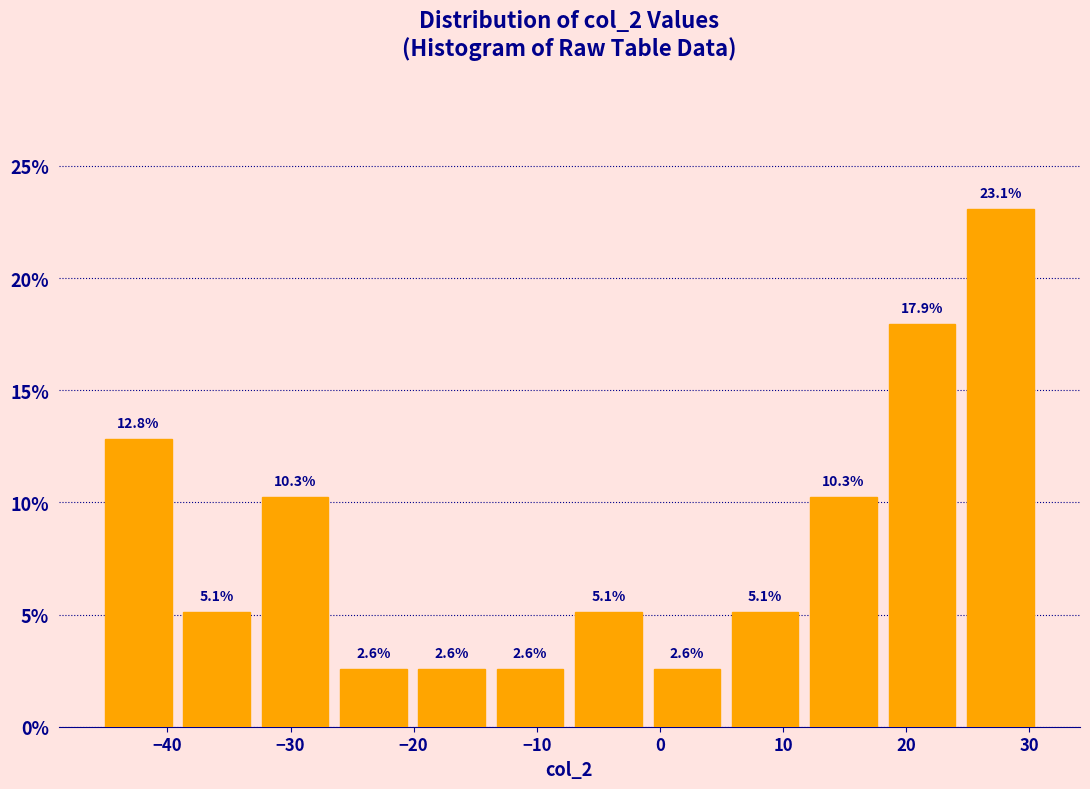

Reading left to right, list every bar in this chart as the range it spans on the x-axis followed by its height. The bar edges are not printed on the chart, so give them approximately, as read against the axis.

-46 to -39: 12.8
-39 to -33: 5.1
-33 to -26: 10.3
-26 to -20: 2.6
-20 to -14: 2.6
-14 to -7: 2.6
-7 to -1: 5.1
-1 to 5: 2.6
5 to 12: 5.1
12 to 18: 10.3
18 to 24: 17.9
24 to 31: 23.1